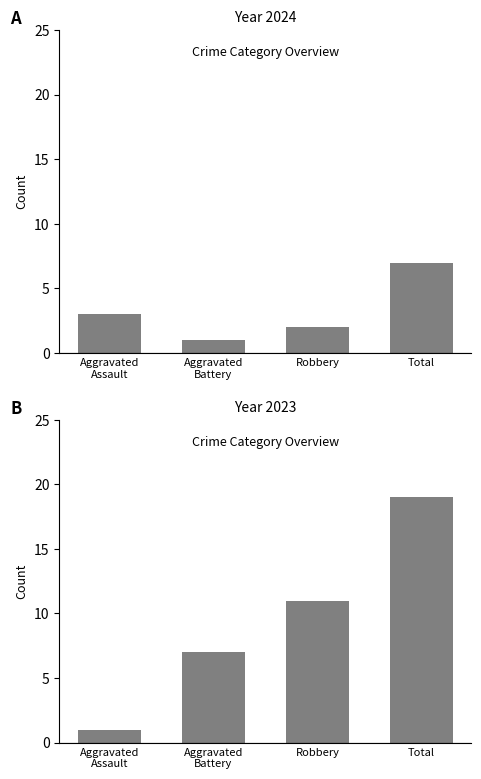

What is the difference between the second highest and second lowest values in the Robbery series?

6